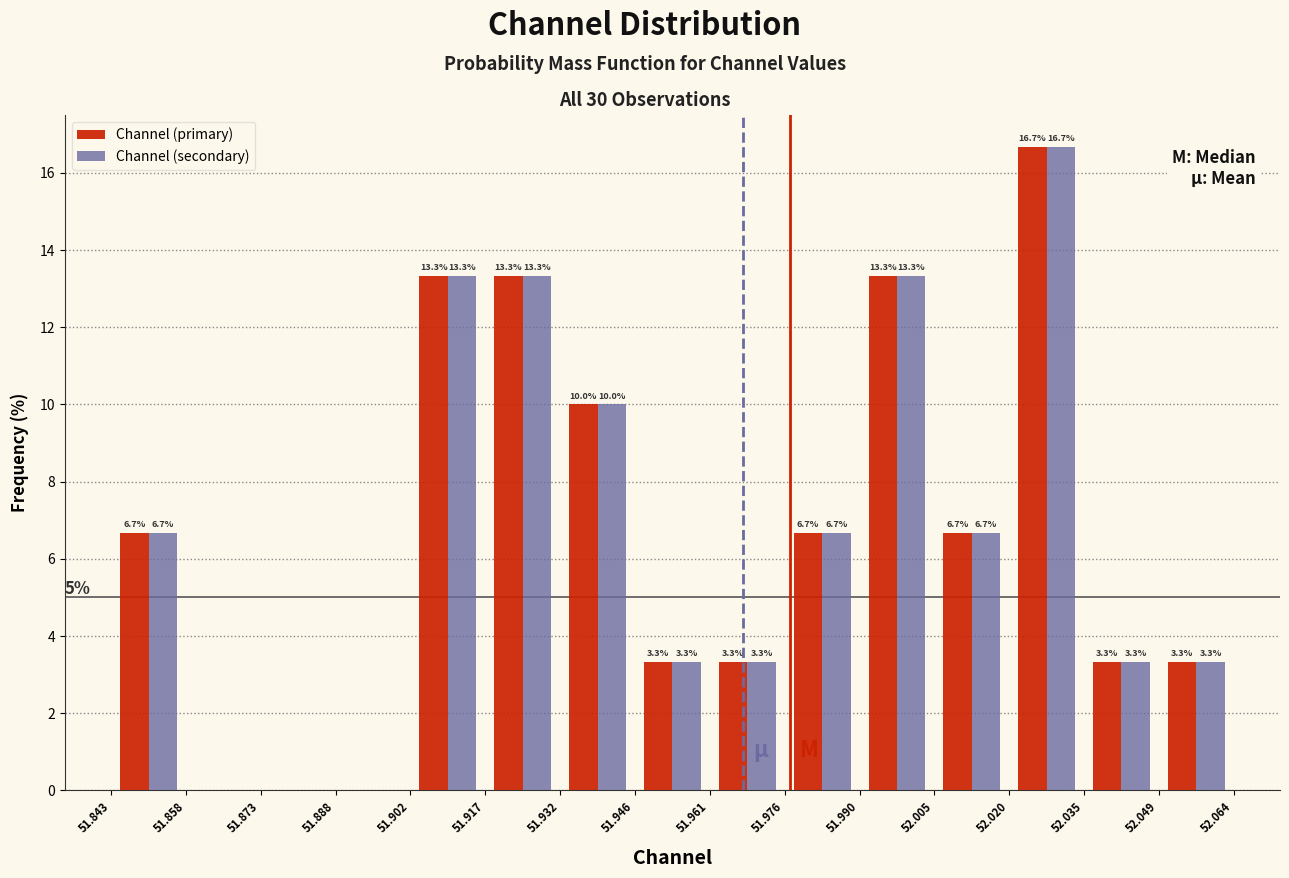

In the Channel (primary) series, which range on the x-axis has the tallest bar?

52.020 to 52.035